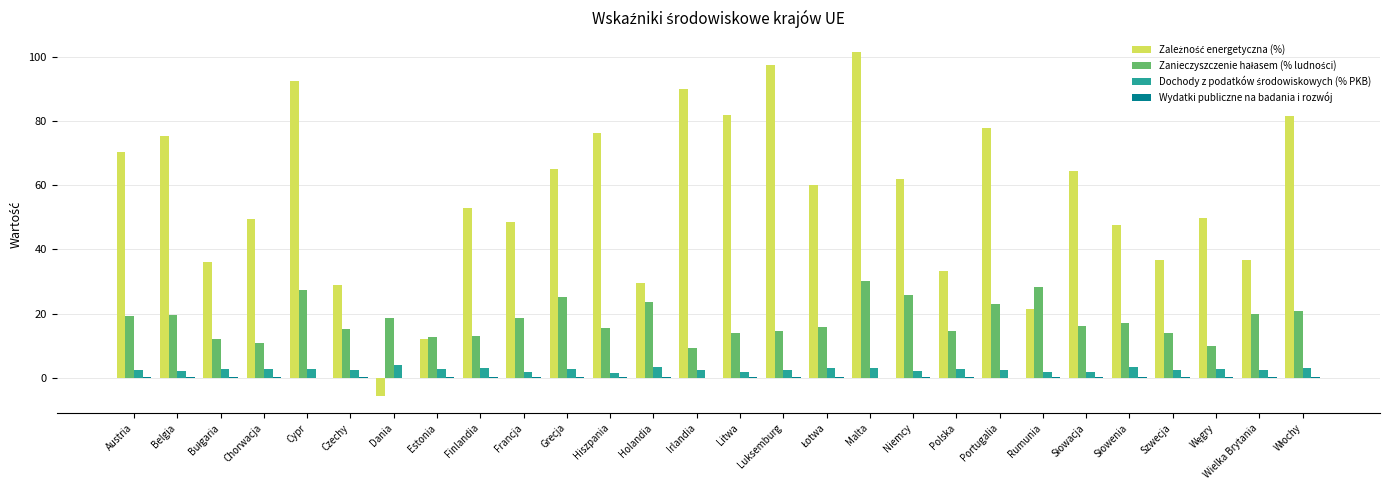

At which category is the sum across all series the highest?

Malta